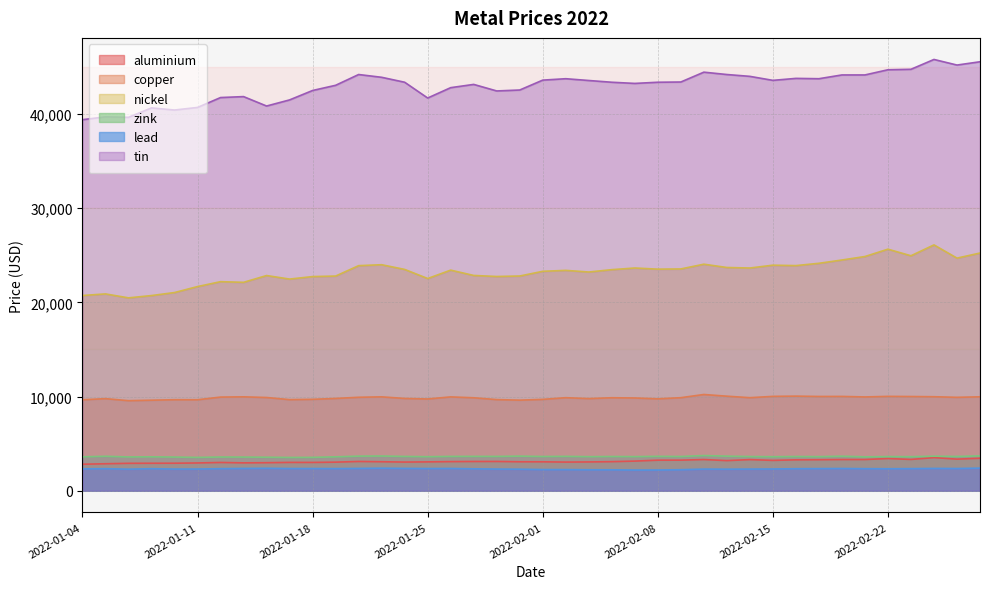

What is the total value across all series at 2022-01-17?

82551.5